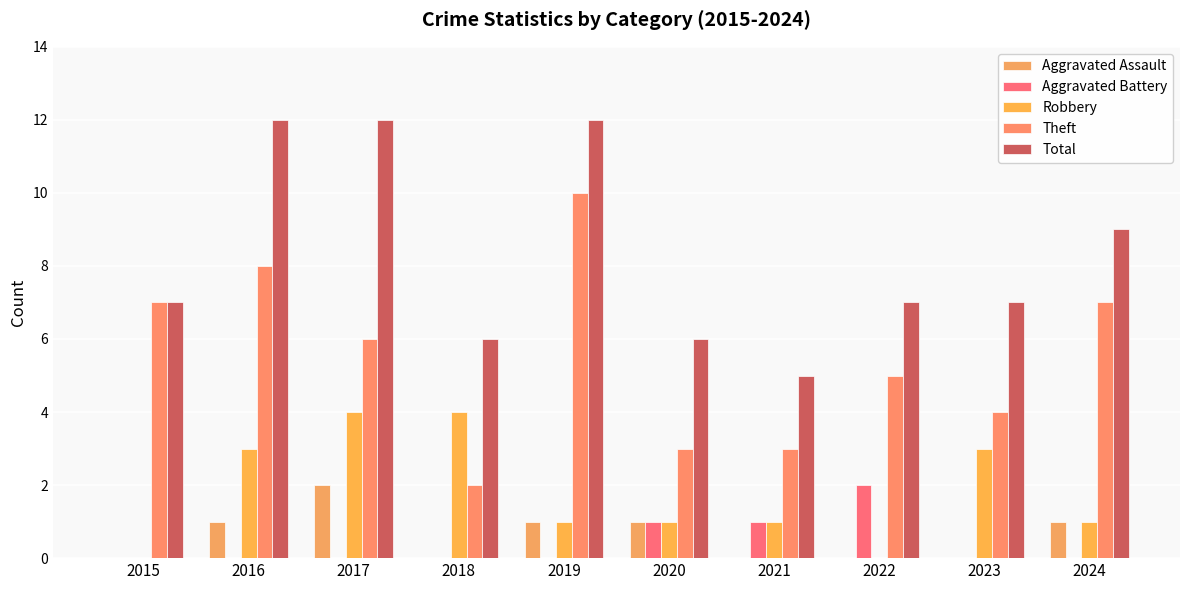

The value of Robbery at 2018 is 3. True or false?

False